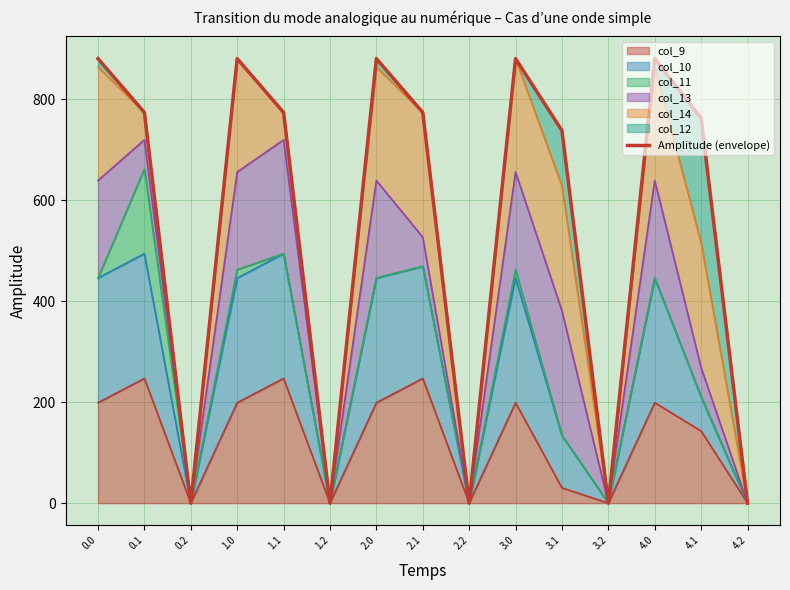

What is the ratio of the value at 1.0 to the value at 4.1?

1.2